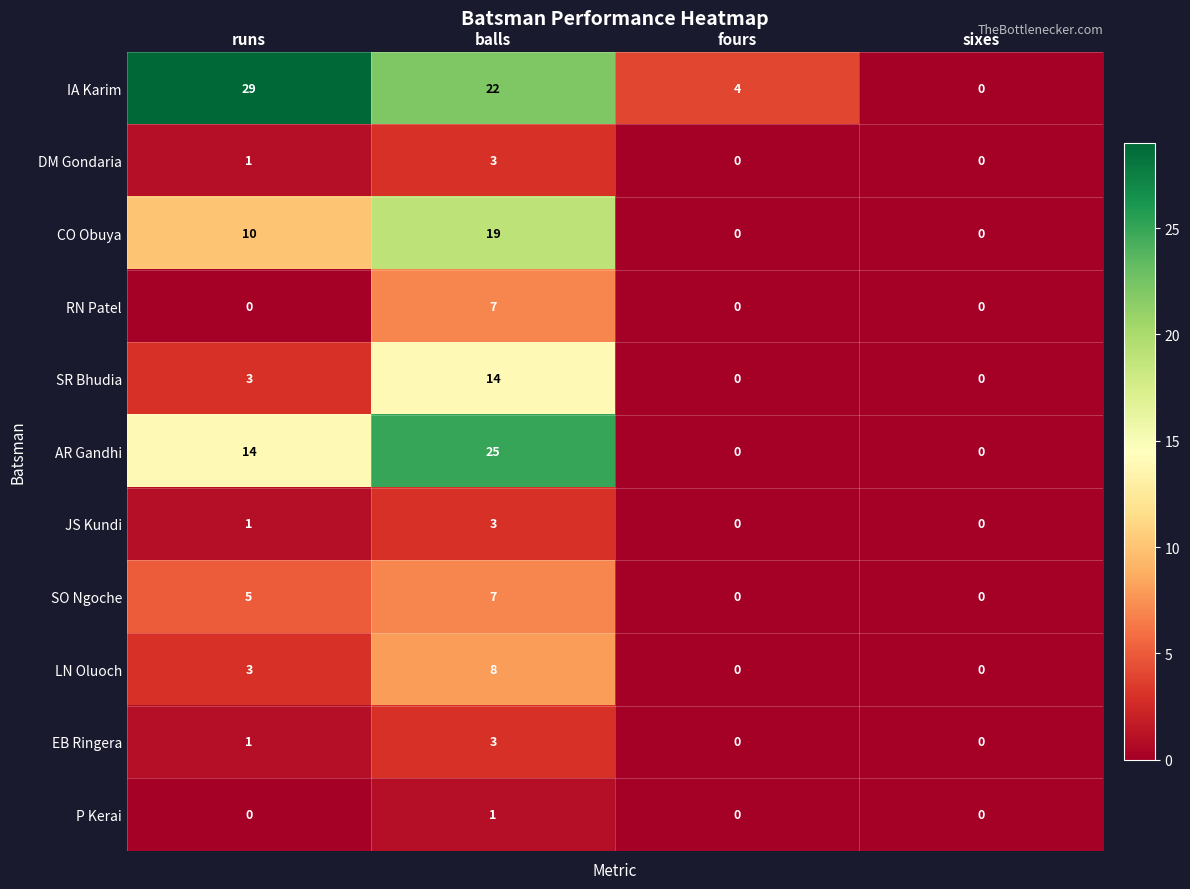

What is the maximum value shown in the chart?

29